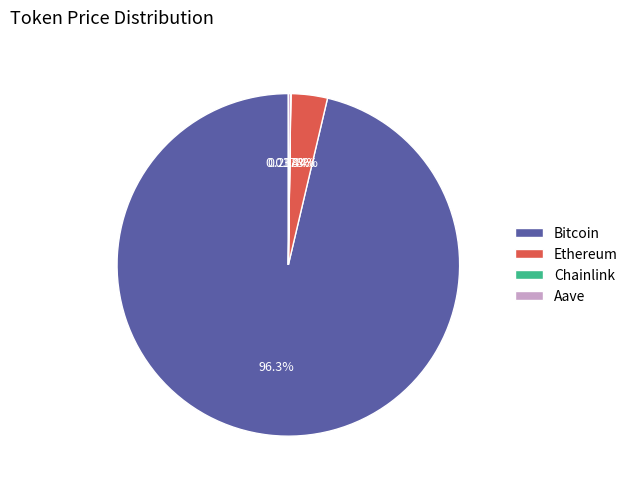

To the nearest percent, what is the average slice percentage?

25%